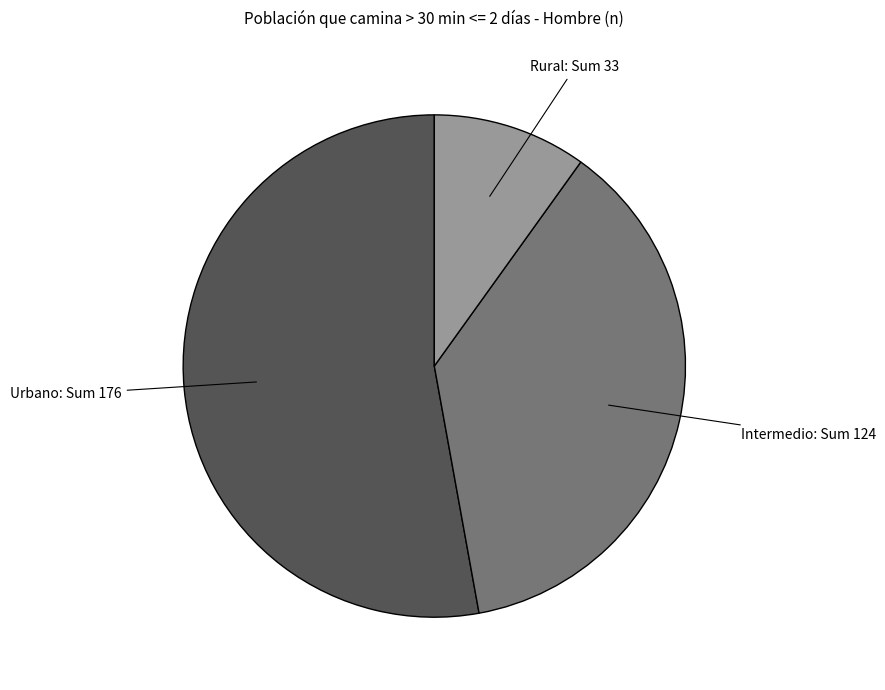

Is there a majority slice in this chart?

Yes